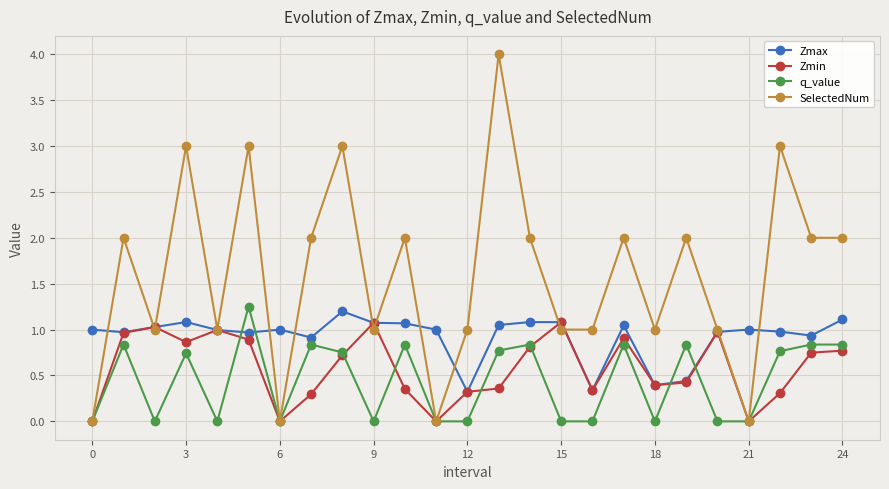

What is the lowest value of the Zmax series?

0.3